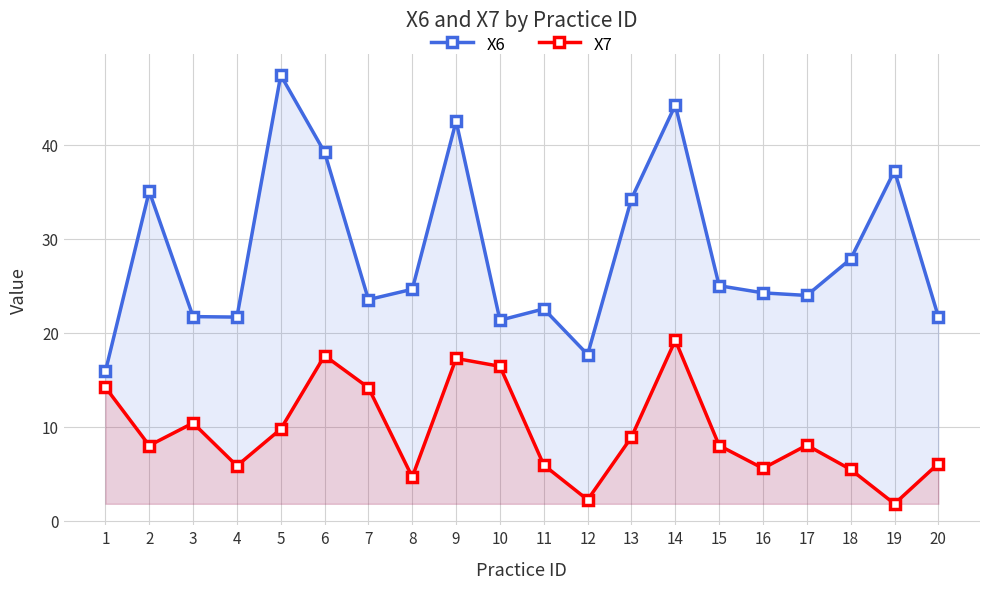

What is the value of the X6 point at the 20th from the left?

21.7